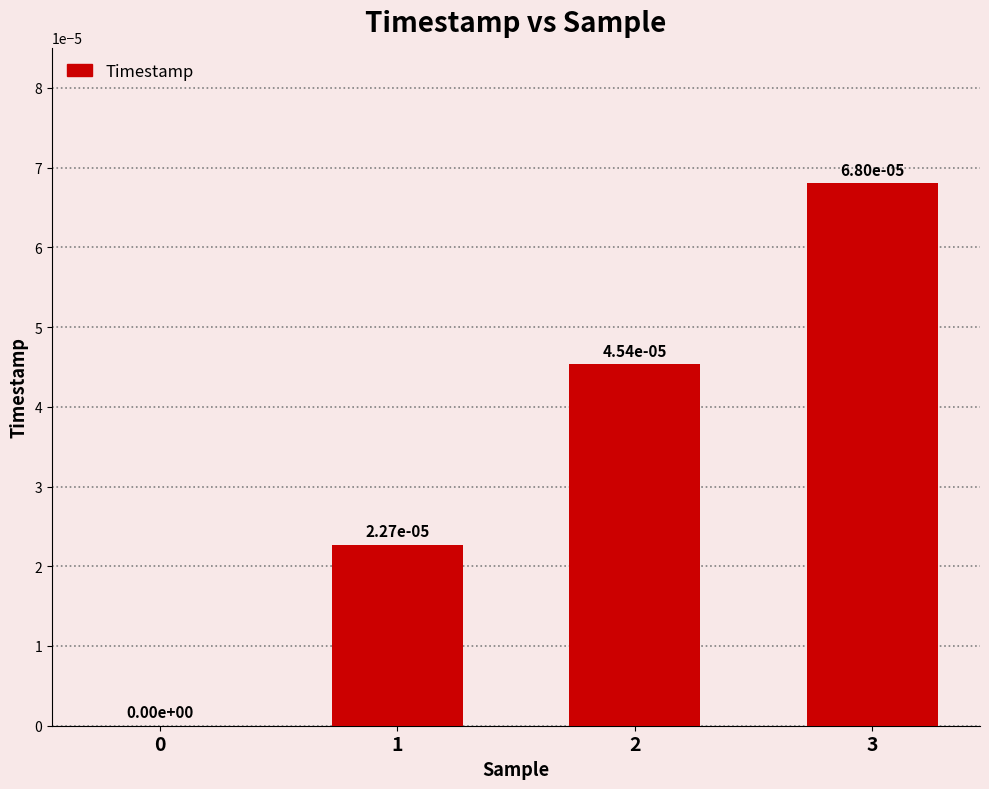

At which category does the chart reach its peak across all series?

3